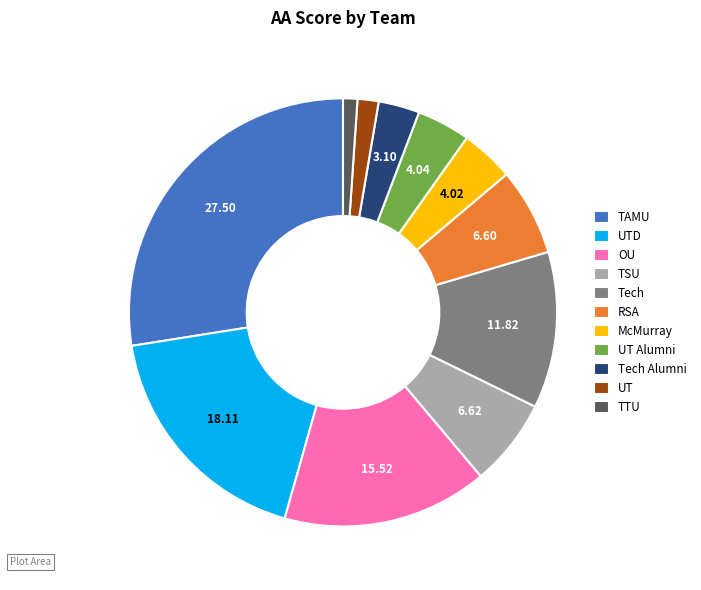

Does UT Alumni represent more than half of the total?

No